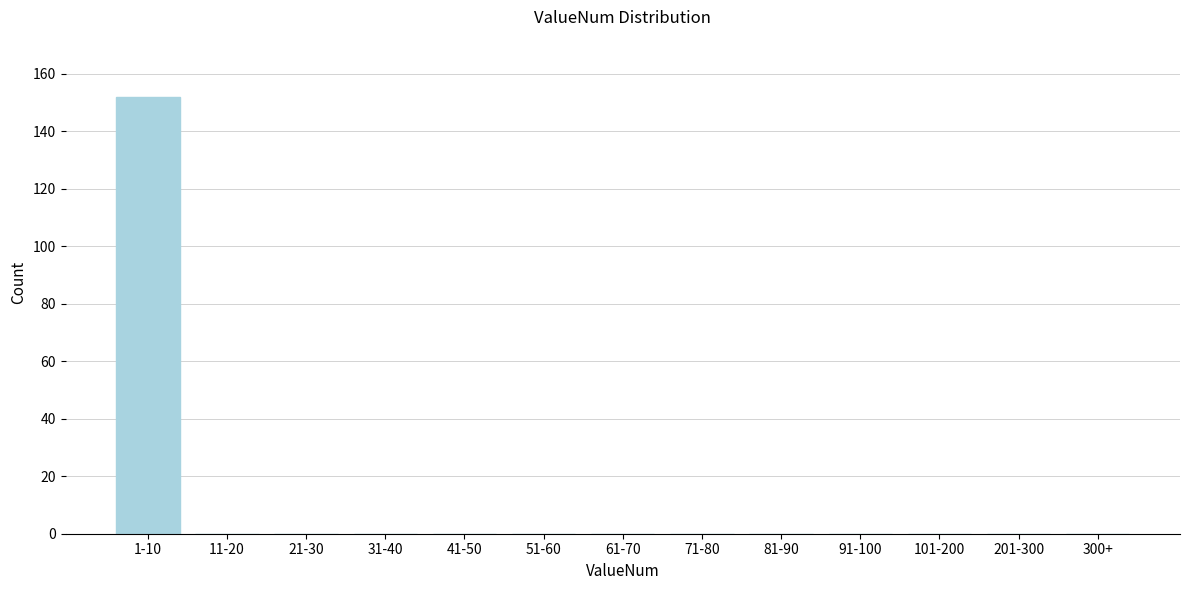

Reading right to left, what are all the values shown in this chart?

300+=0	201-300=0	101-200=0	91-100=0	81-90=0	71-80=0	61-70=0	51-60=0	41-50=0	31-40=0	21-30=0	11-20=0	1-10=152